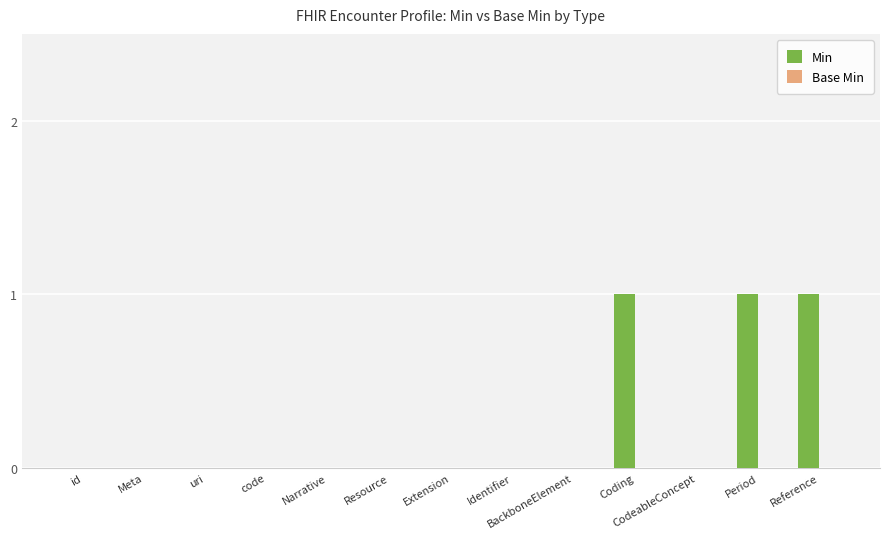

Are the bars grouped side by side (vs. stacked)?

No